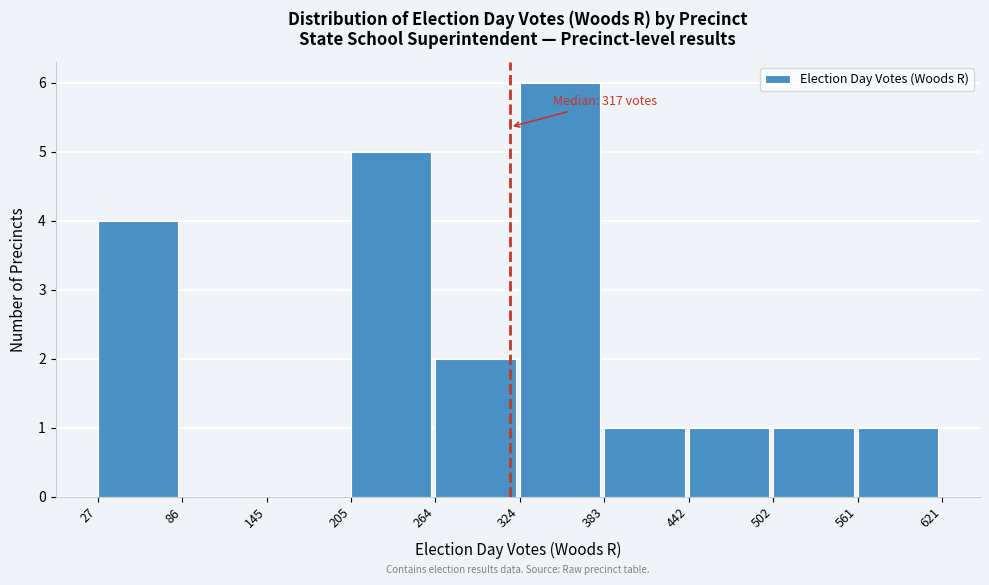

Which range on the x-axis has the tallest bar?

324 to 383